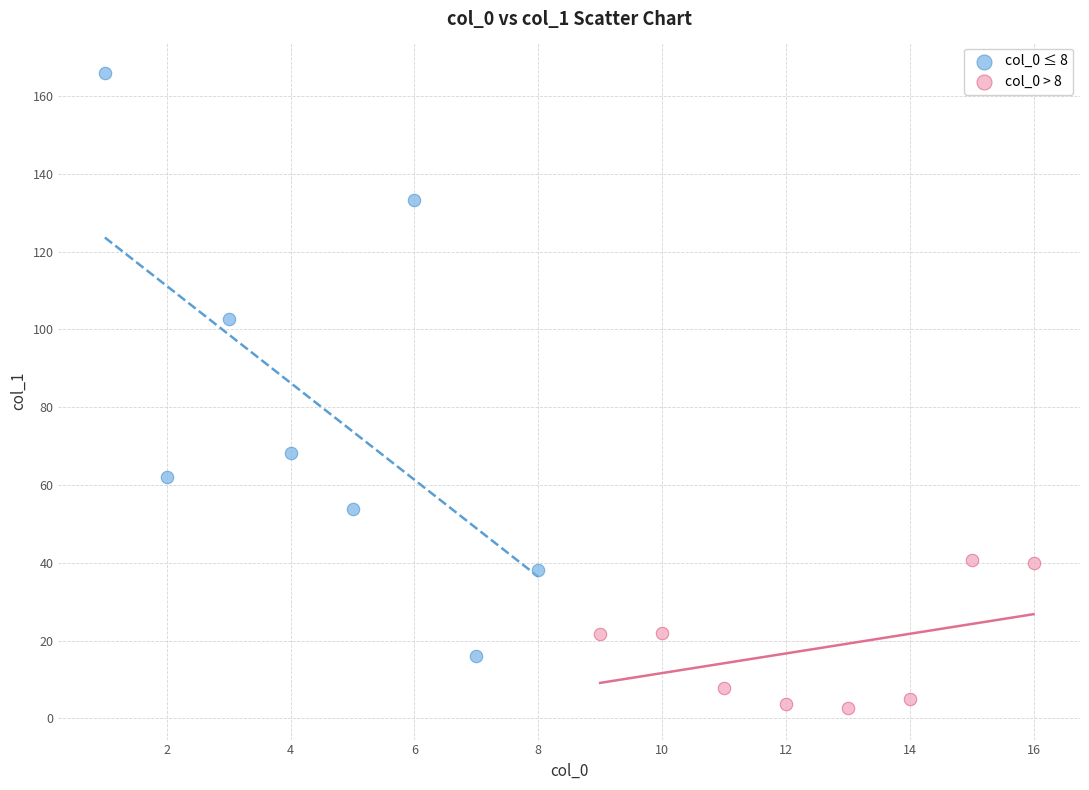

Which series contains the highest Y value?

col_0 ≤ 8